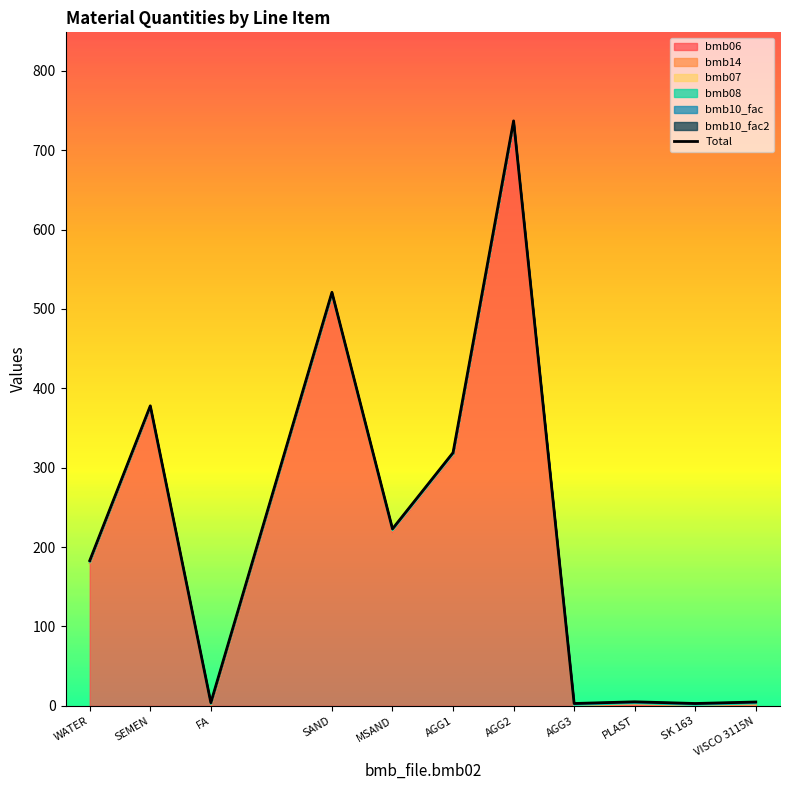

What is the greatest value displayed?

737.0